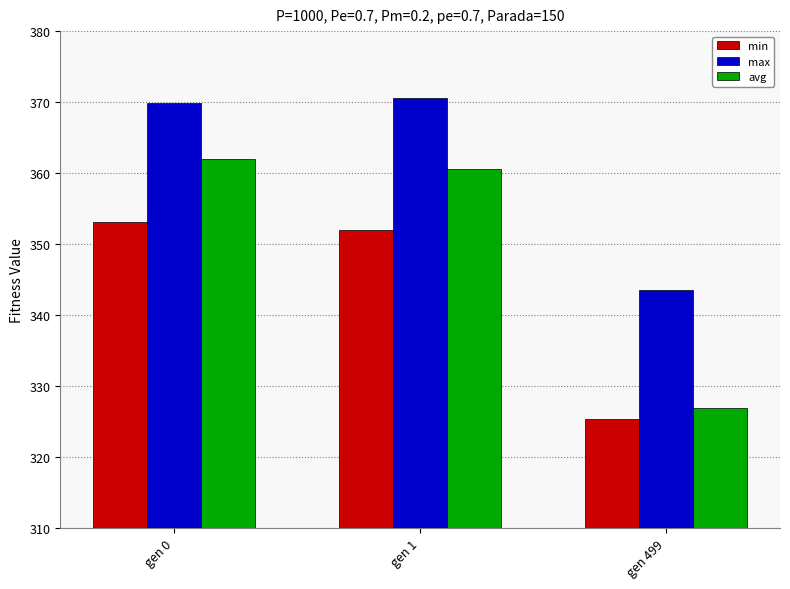

Reading left to right, what are all the values shown in this chart?

min: gen 0=353.1	gen 1=352.0	gen 499=325.3
max: gen 0=369.9	gen 1=370.6	gen 499=343.5
avg: gen 0=361.9	gen 1=360.5	gen 499=326.9